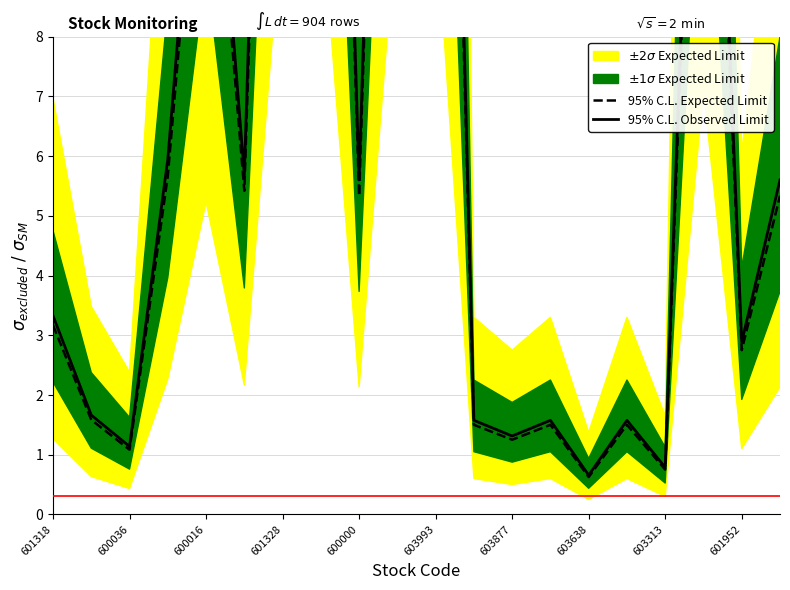

What is the average value of the 95% C.L. Observed Limit series?

8.9